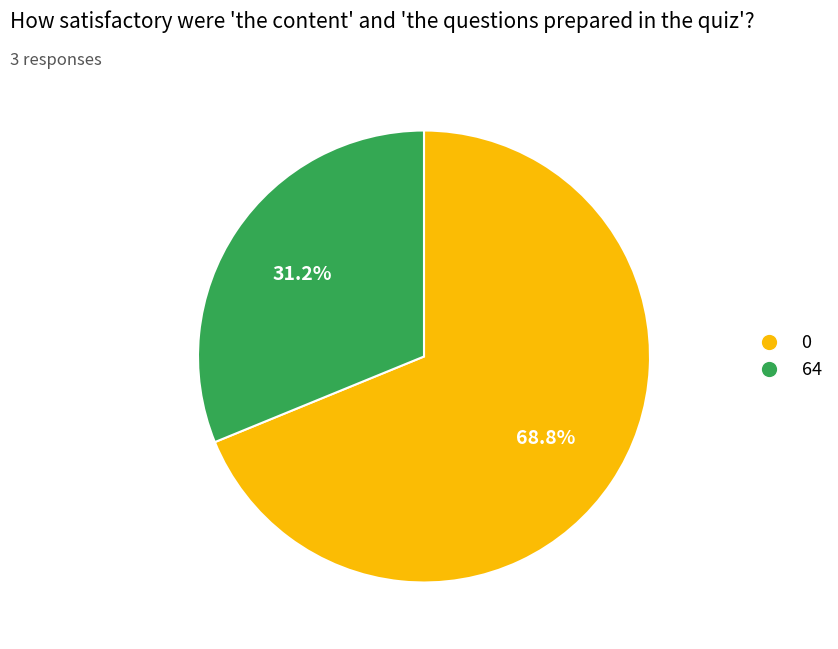

Does any single category account for the majority?

Yes